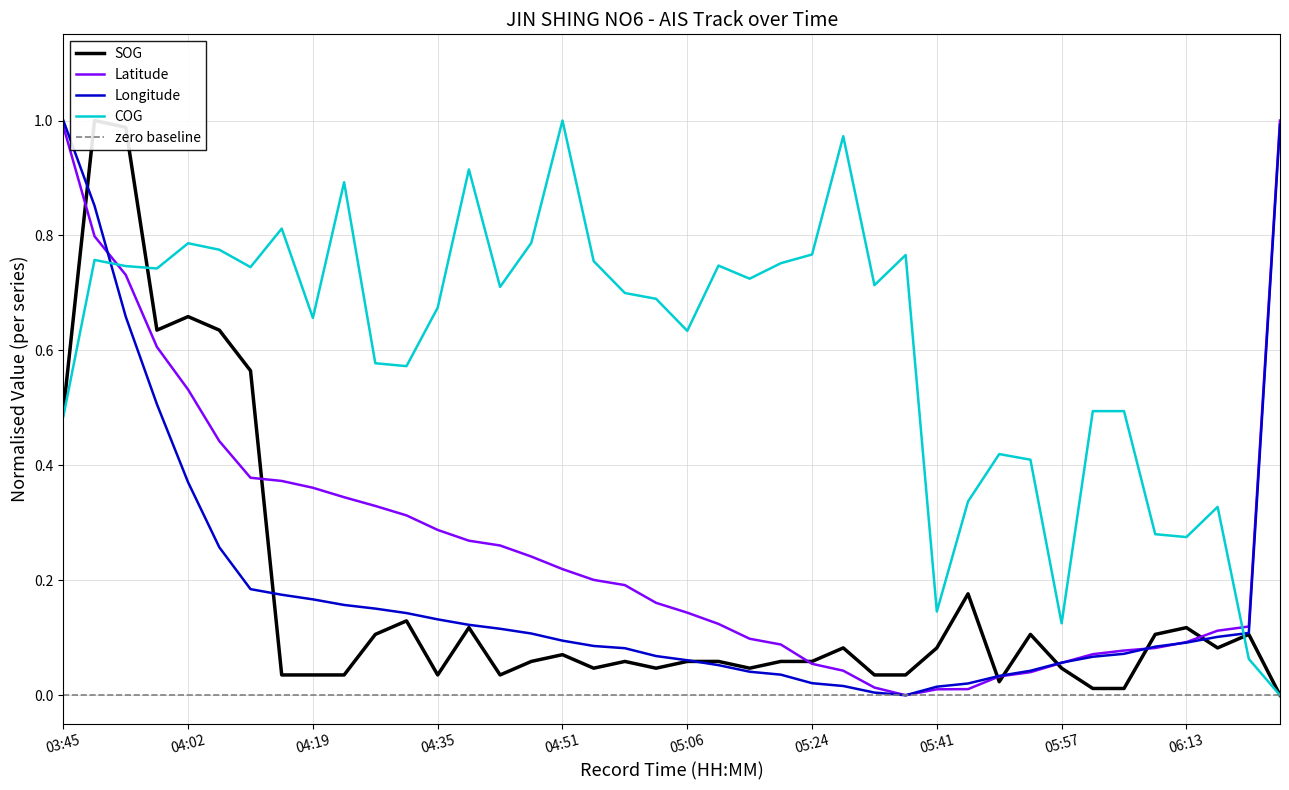

Which has a higher value, 04:55 or 04:30?

04:30